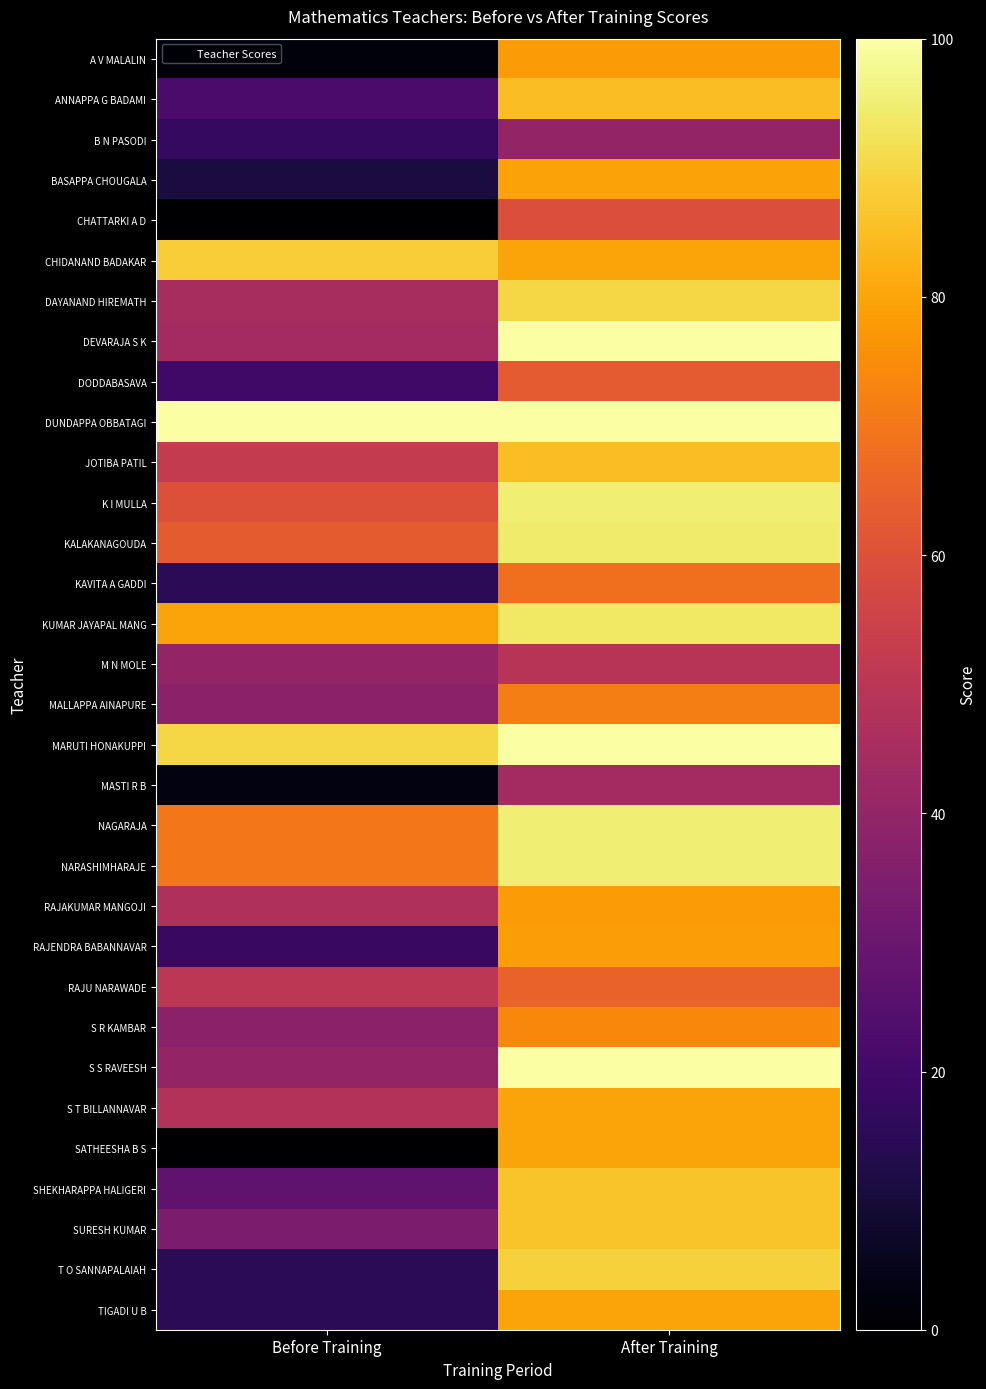

At which category is the sum across all series the highest?

After Training